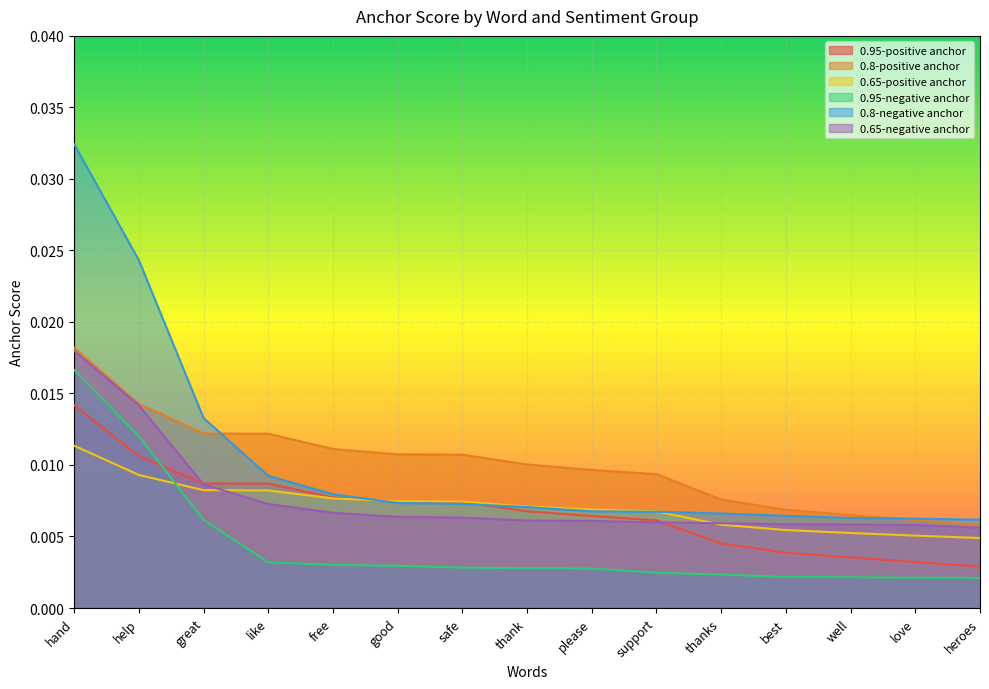

At which category is the sum across all series the highest?

hand